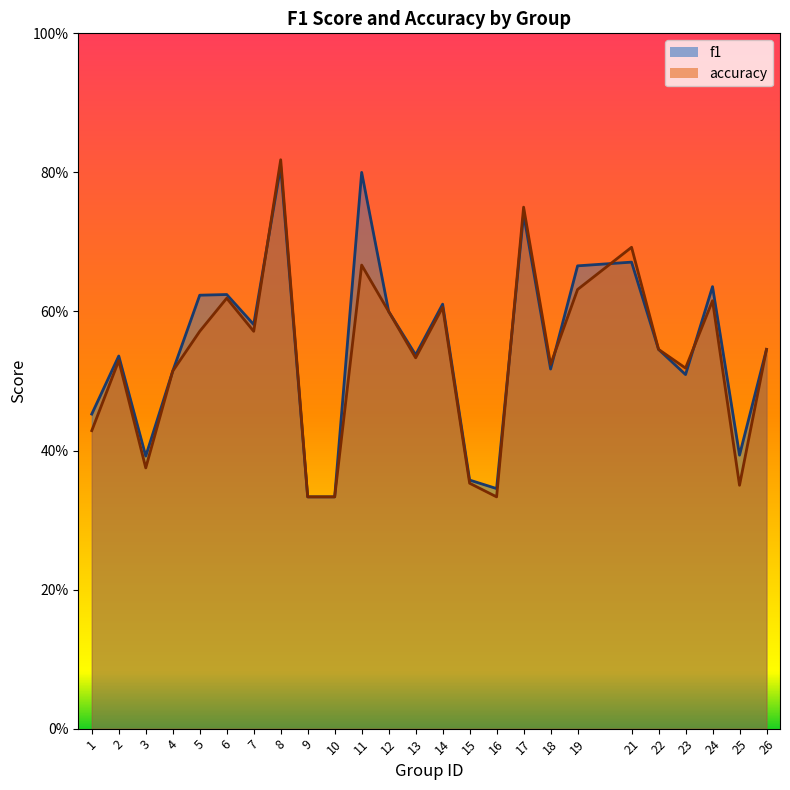

Rank the series at 6 from highest to lowest value.

f1, accuracy